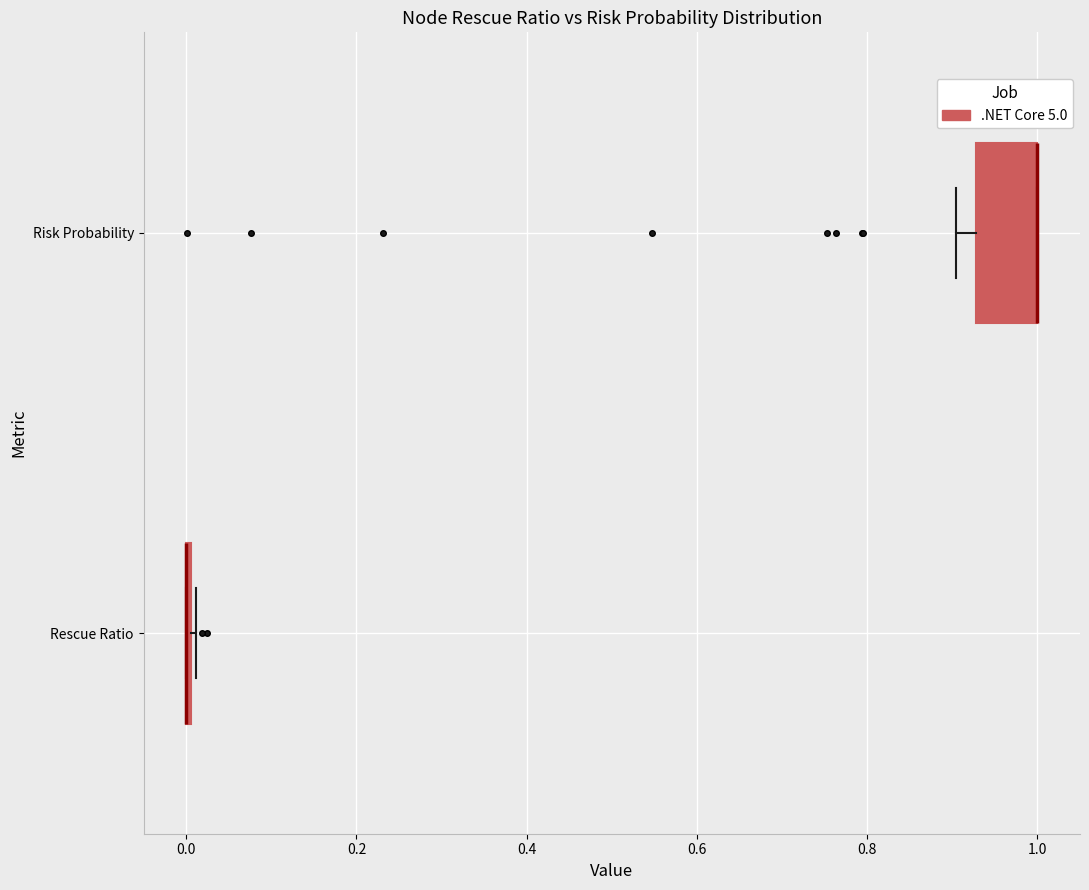

Which box is the widest, from its left edge to its right edge?

Risk Probability